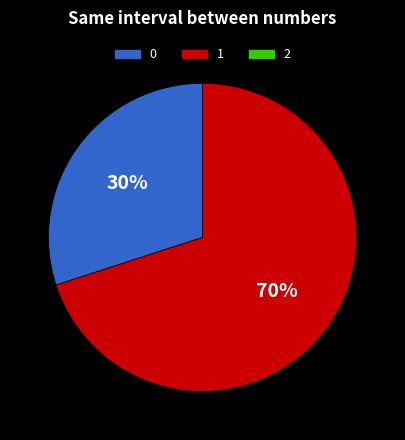

To the nearest percent, what is the difference between the largest and smallest slice percentages?

40%